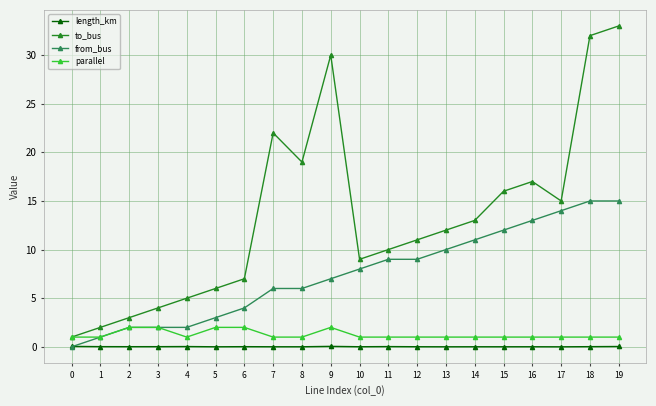

At how many categories does at least one series exceed 21?

4